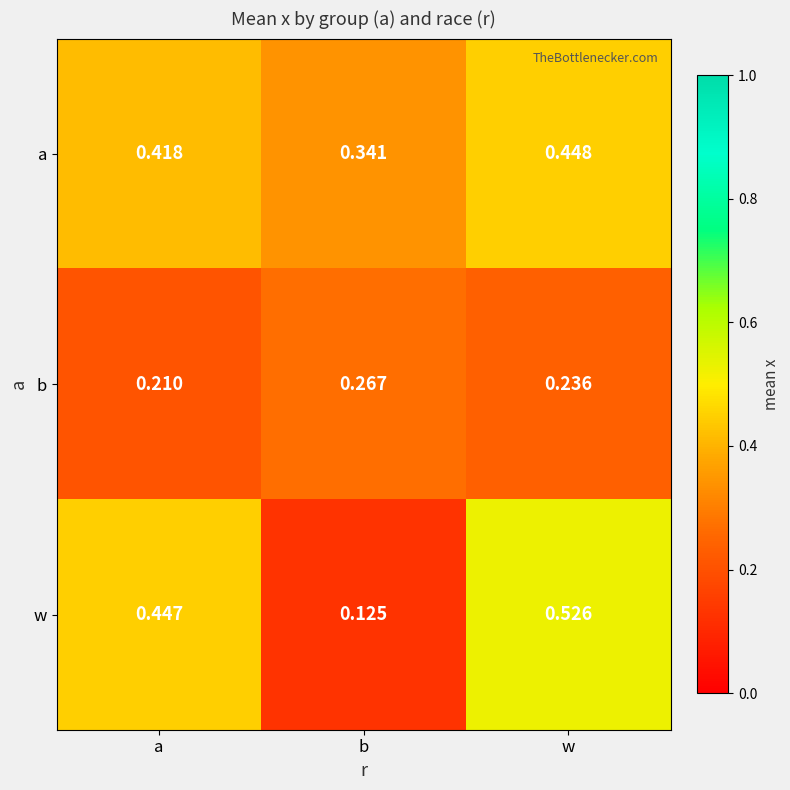

Rank the series by their maximum value, from highest to lowest.

w, a, b